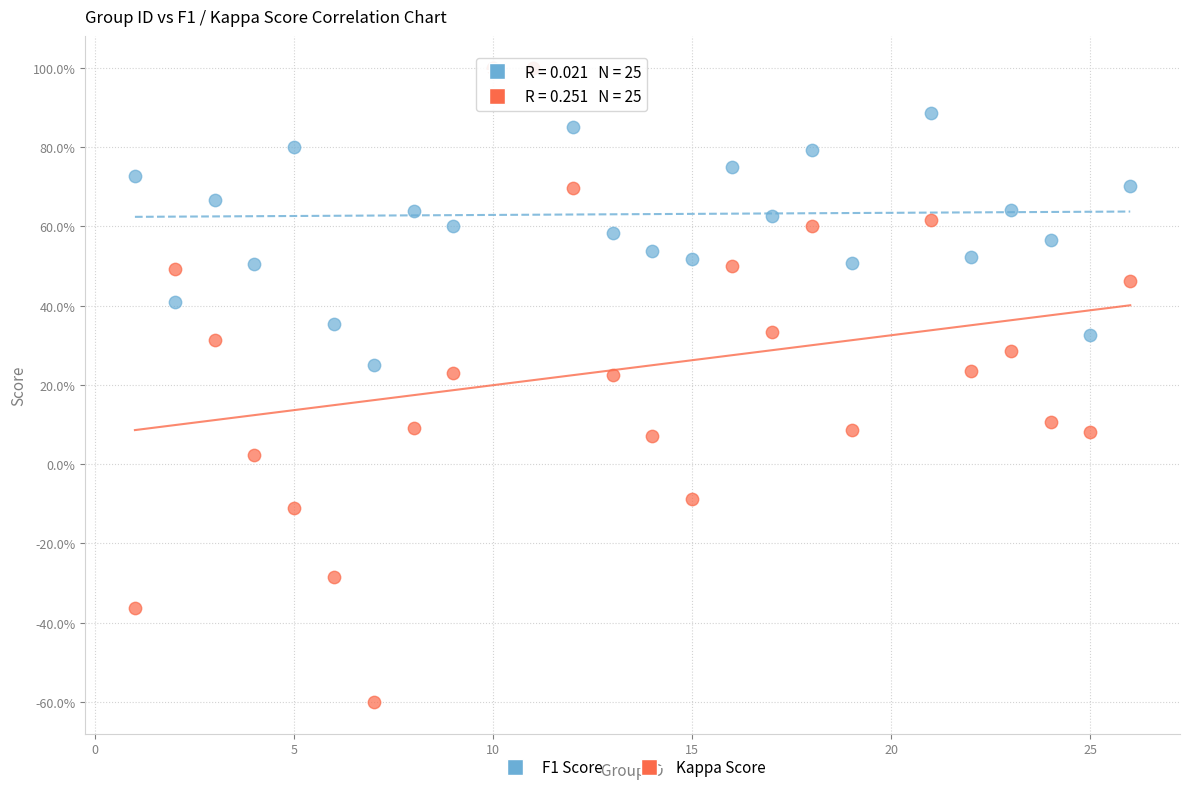

Which series has the widest spread of Y values?

Kappa Score